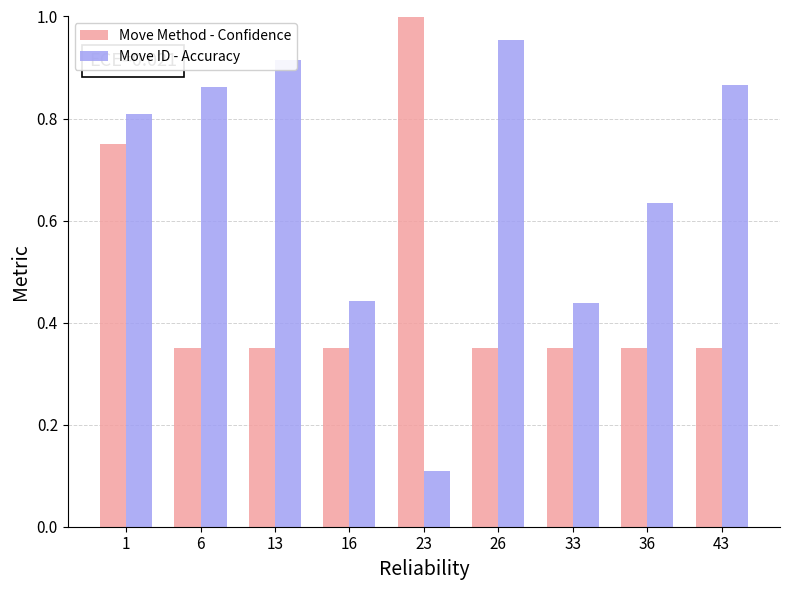

How many bars are there in total?

18